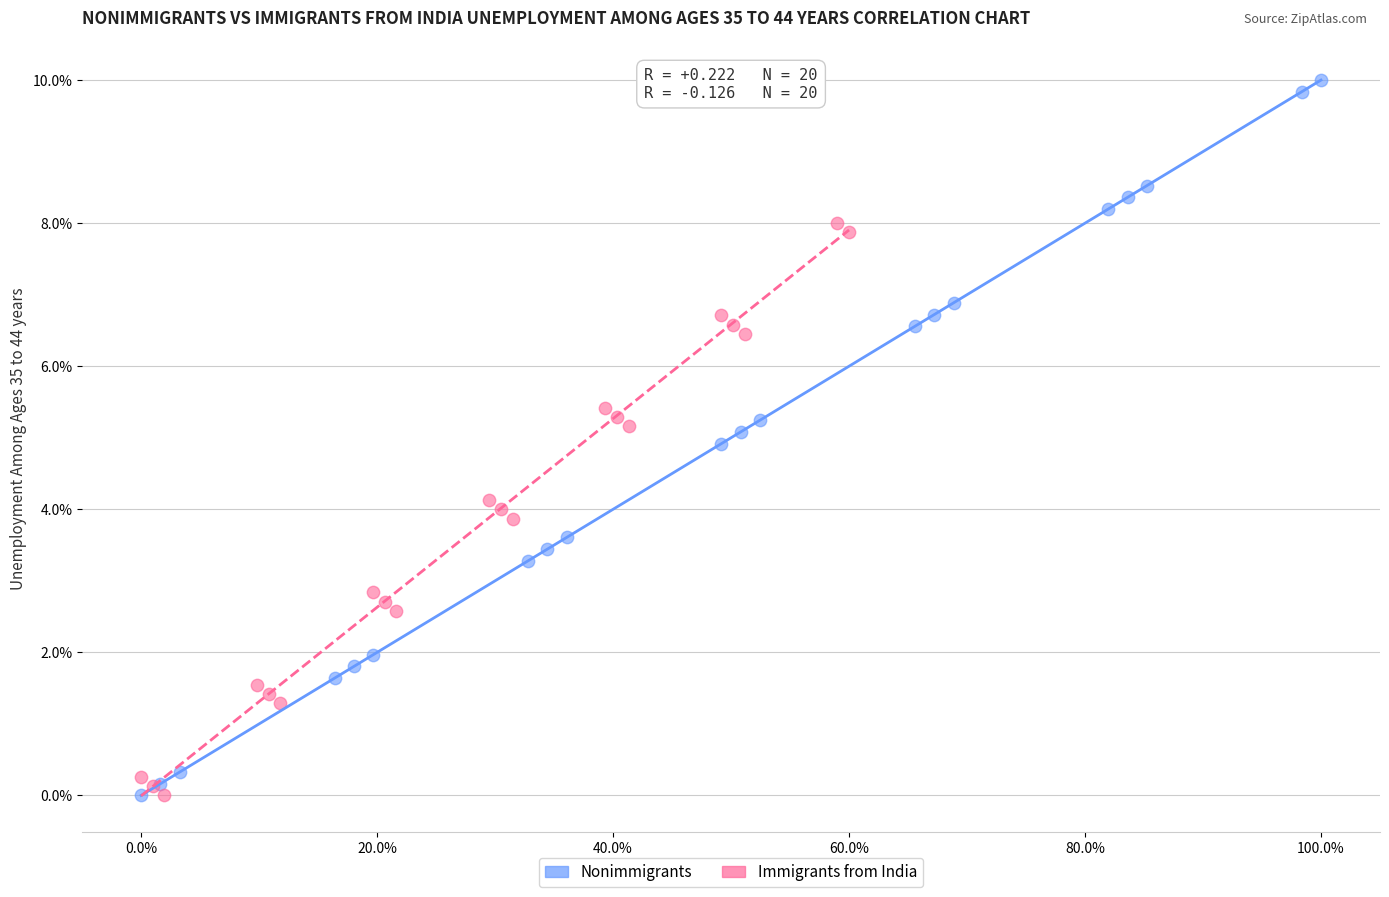

Which series has the largest Y range (max minus min)?

Nonimmigrants